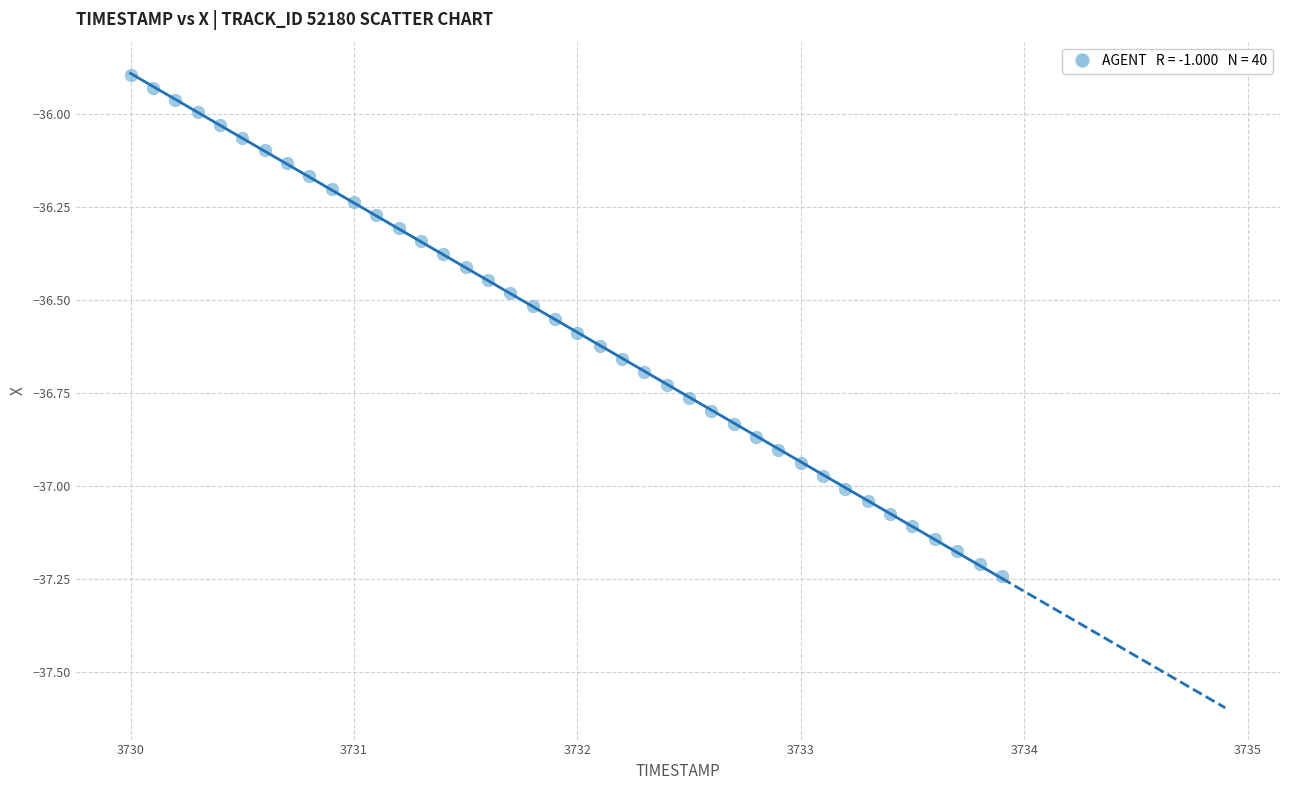

What is the range of X values (max minus min)?

3.9